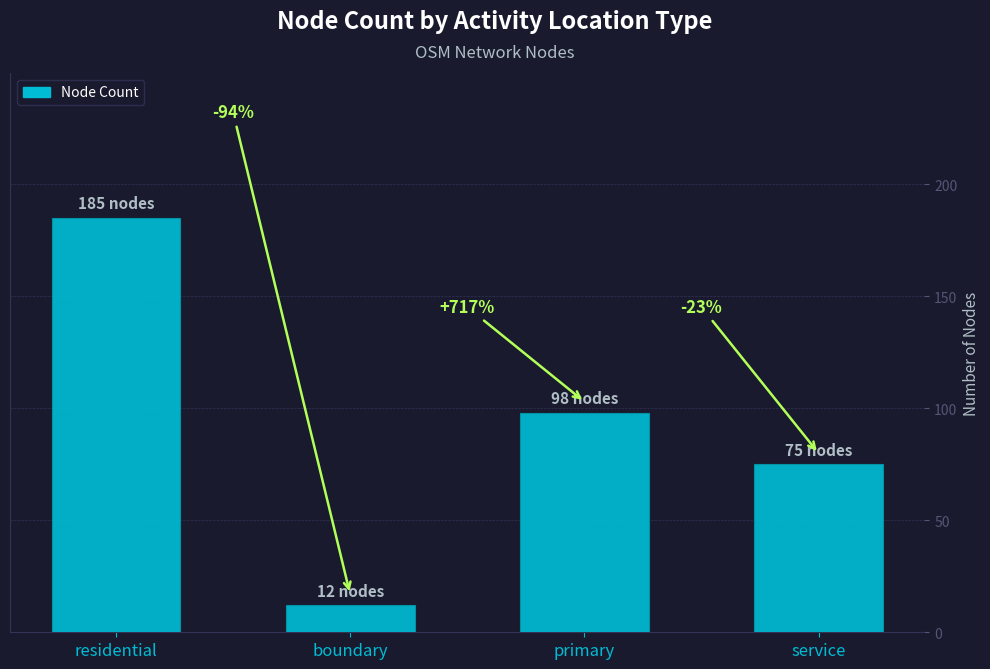

How many values are between 75 and 185?

3